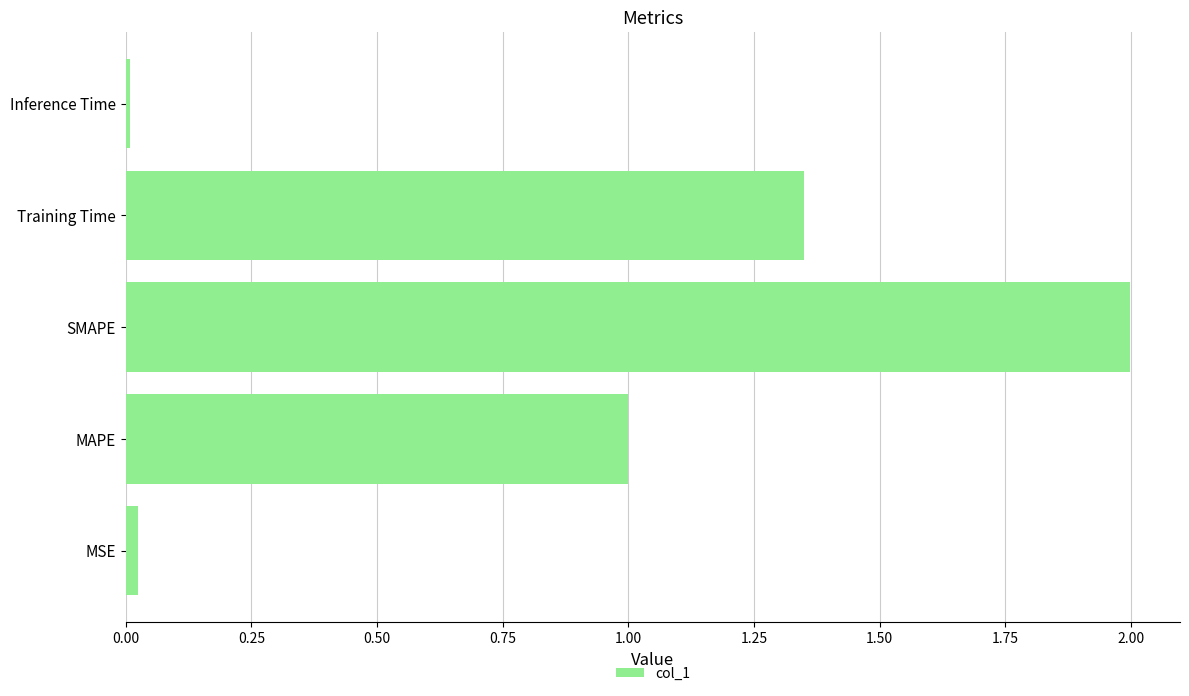

What is the difference between the maximum and minimum values?

2.0